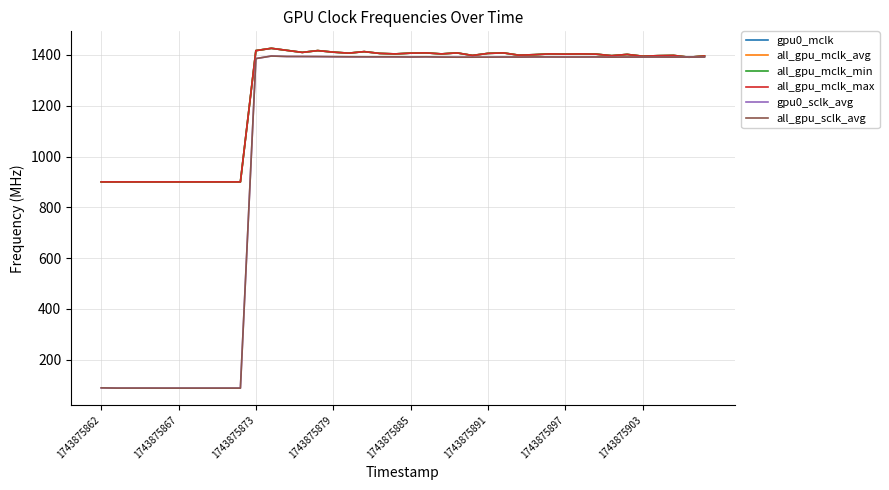

Does the chart display data point markers on the line(s)?

No